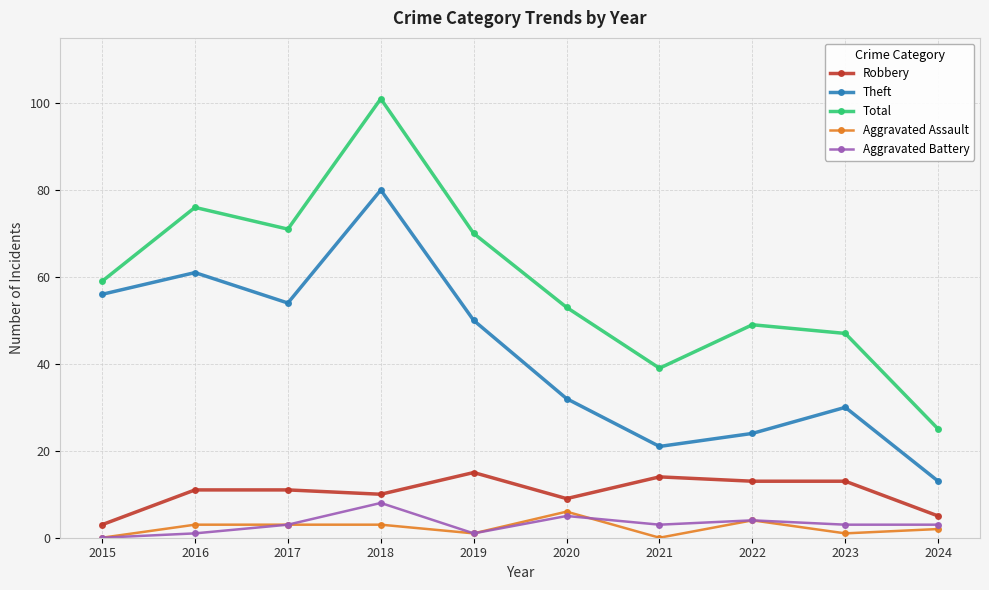

What is the total value across all series at 2017?

142